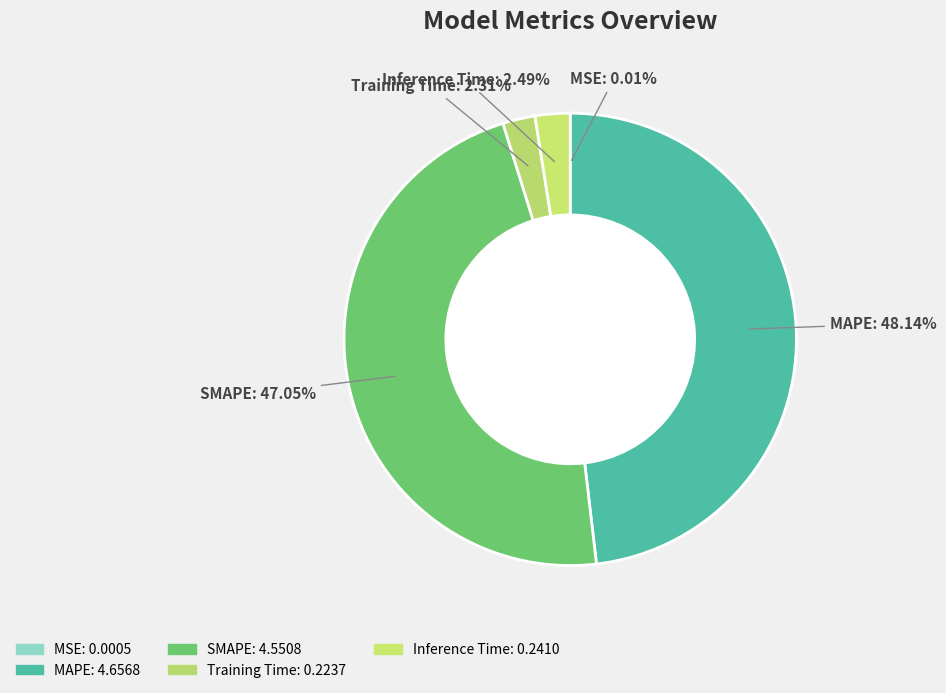

Approximately how many times larger is the value at MAPE compared to SMAPE?

1.0